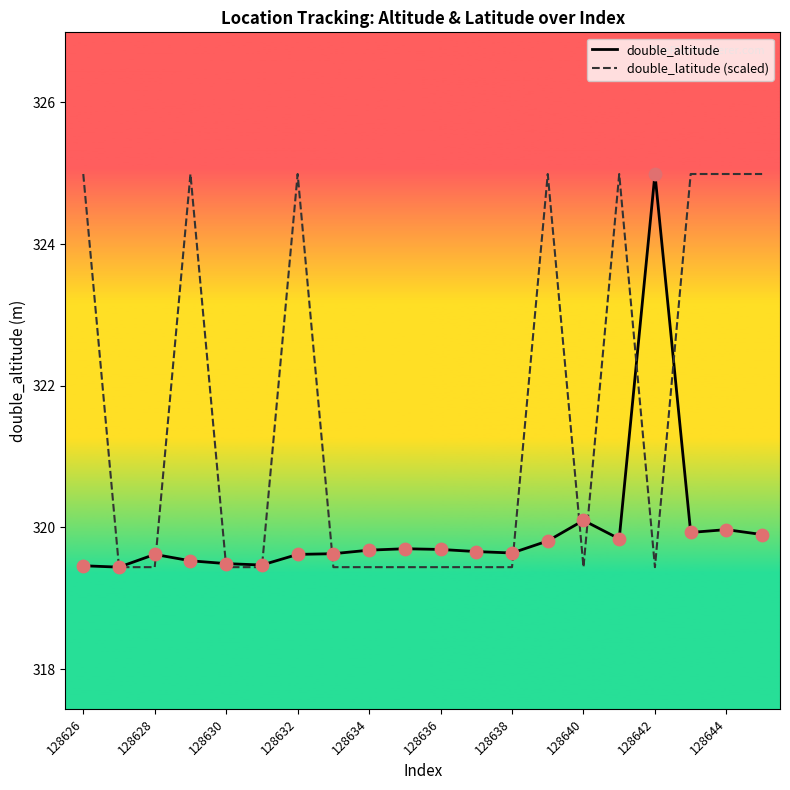

List the series in order of their overall mean, lowest first.

double_altitude, double_latitude (scaled)